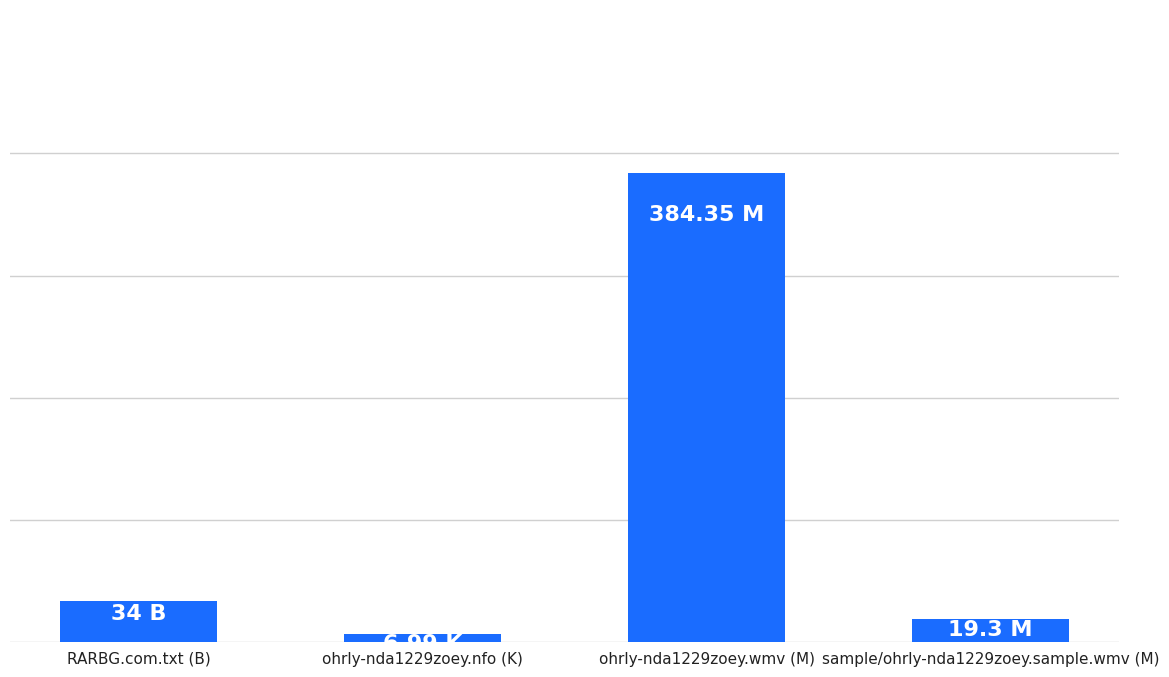

True or false: the data shows 655.1 at ohrly-nda1229zoey.wmv (M).

False